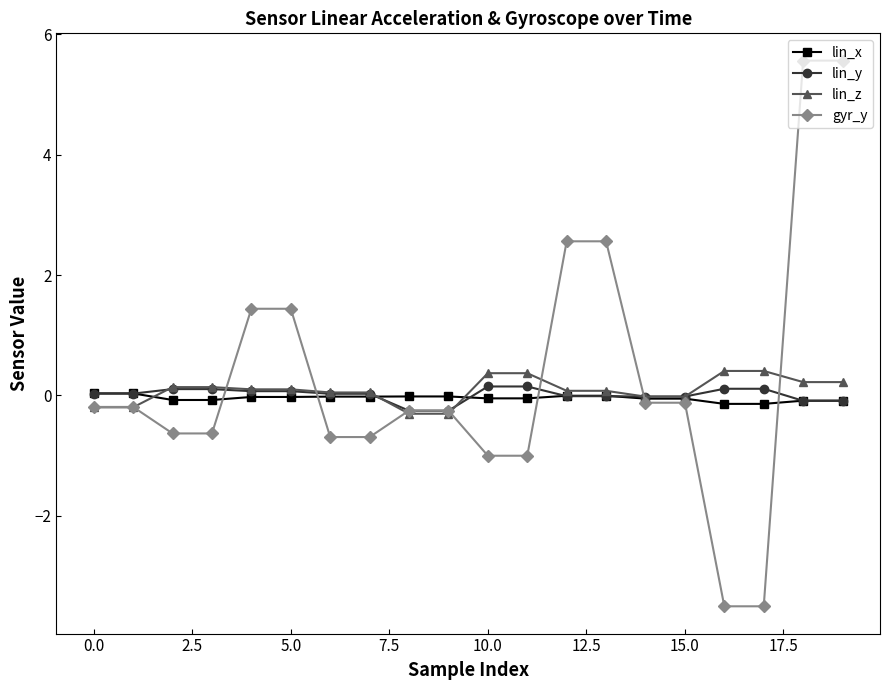

List the series in order of their overall mean, highest first.

gyr_y, lin_z, lin_y, lin_x